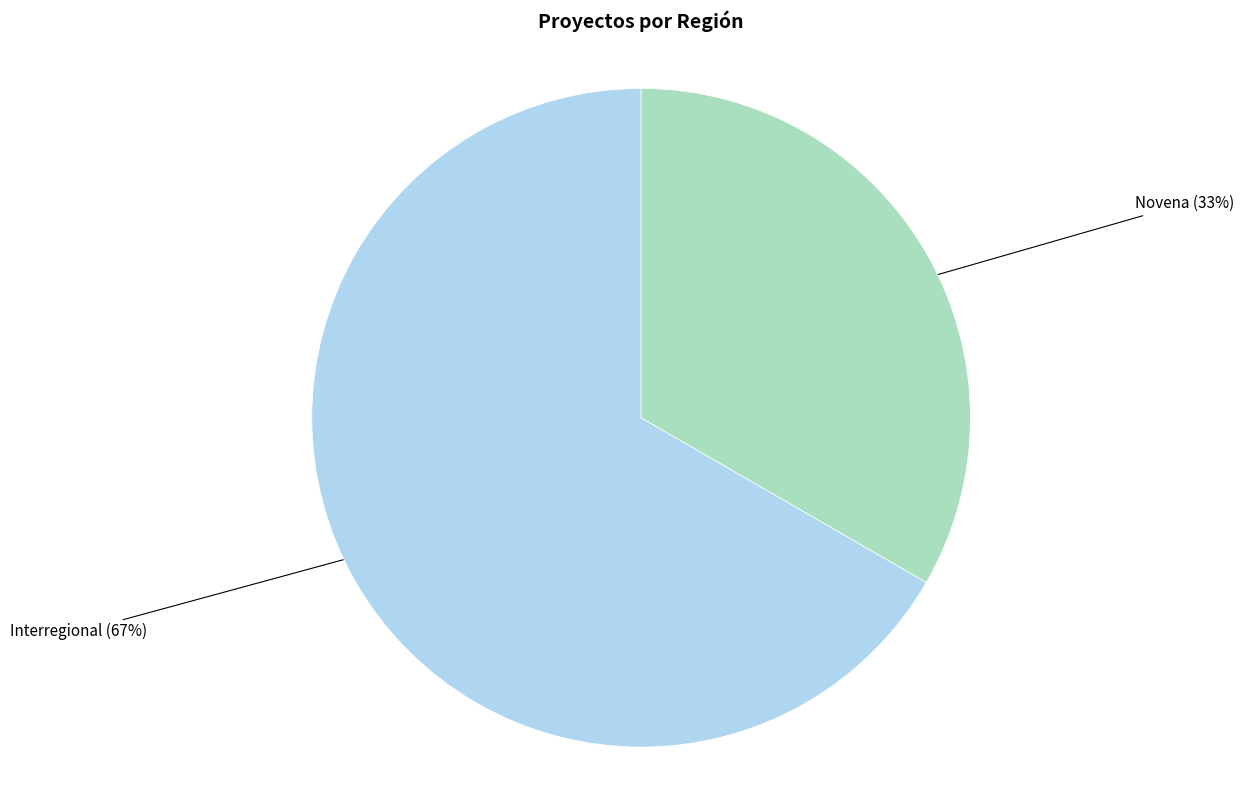

True or false: Novena accounts for 33% of the total.

True